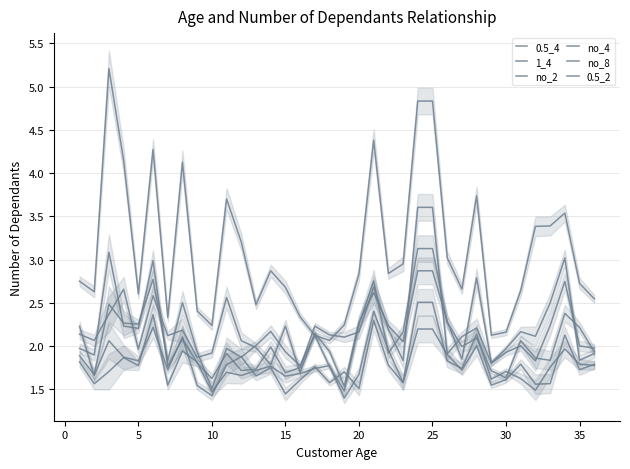

What is the difference between the second highest and second lowest values in the no_2 series?

1.0